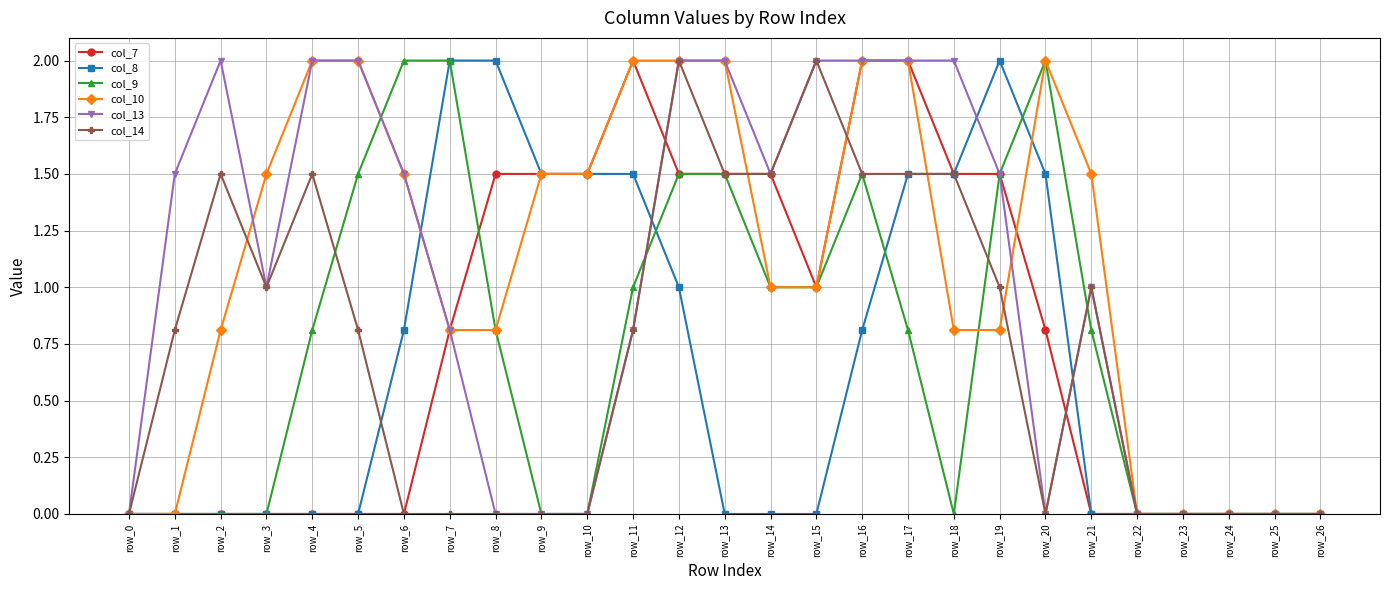

Where does the col_10 series first go above 1?

row_3